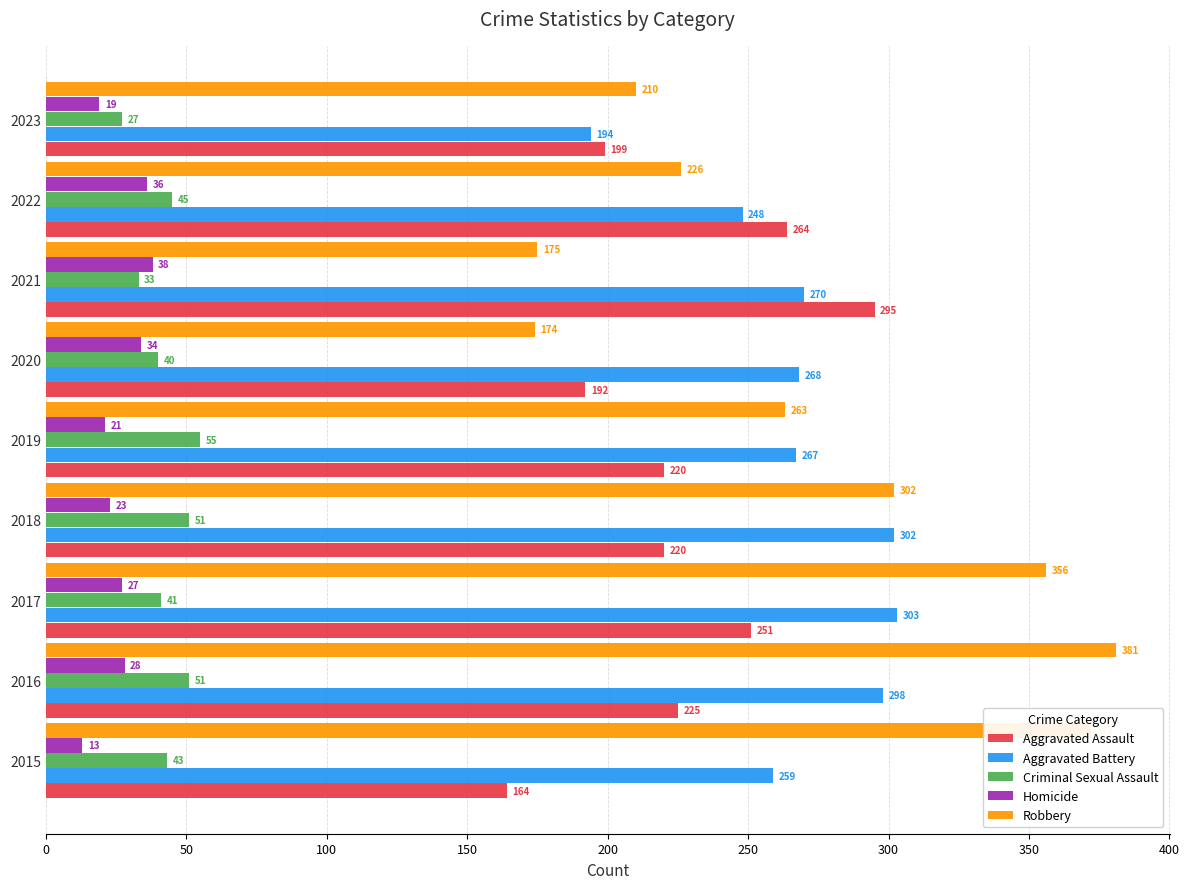

Count the number of data series in this chart.

5